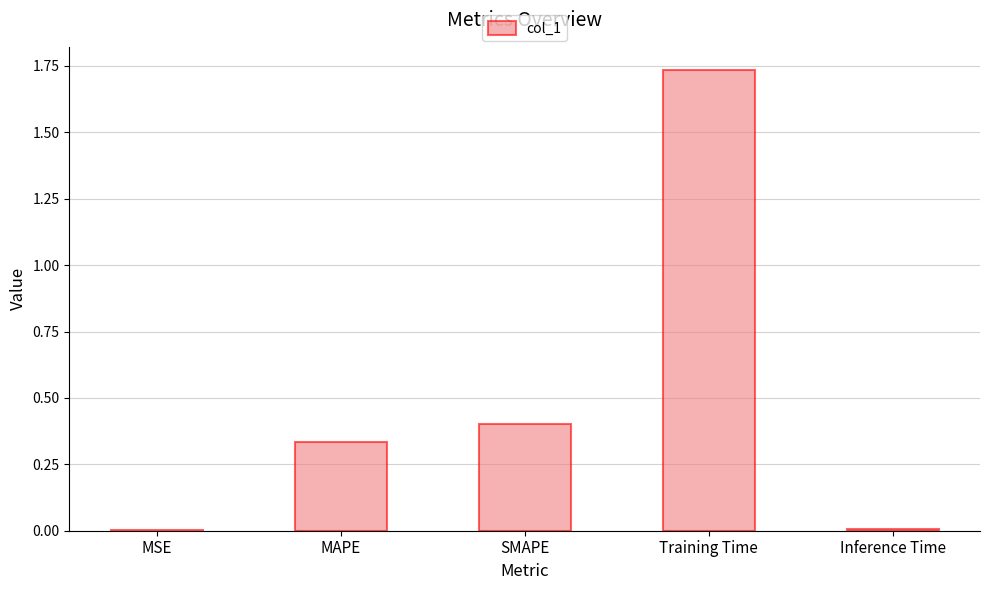

The value at SMAPE is 0.2. True or false?

False